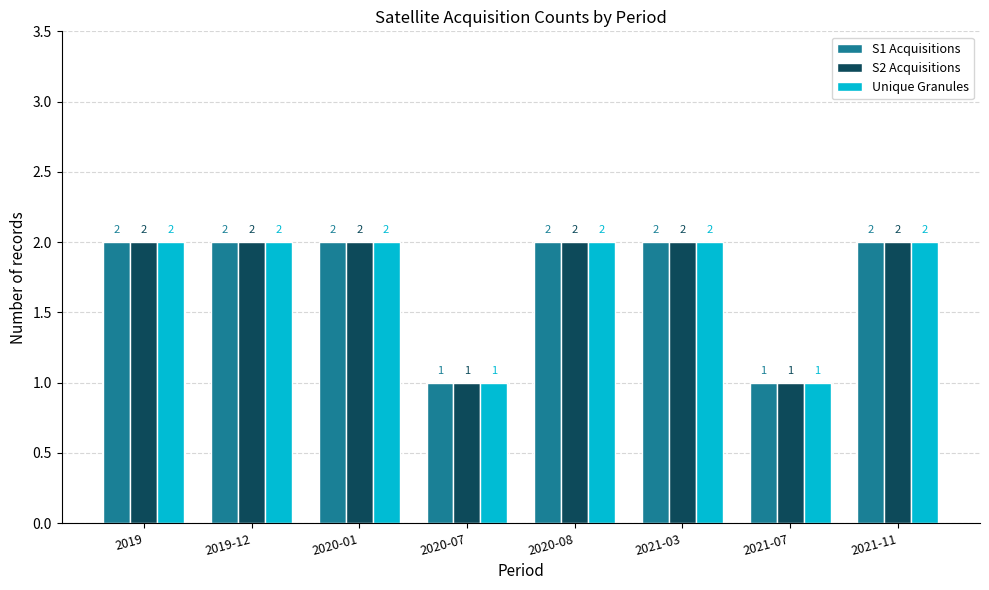

What is the total value across all series at 2019?

6